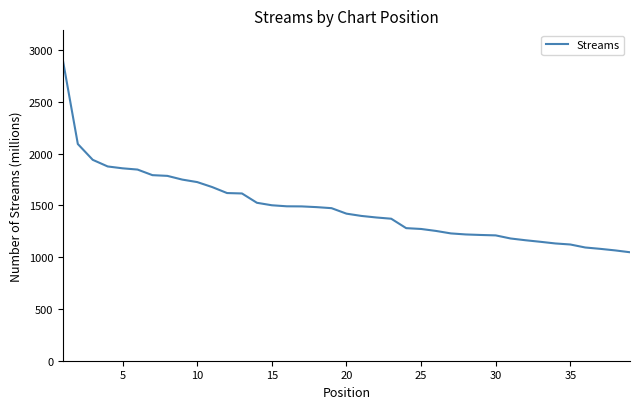

What is the smallest value displayed?

1048